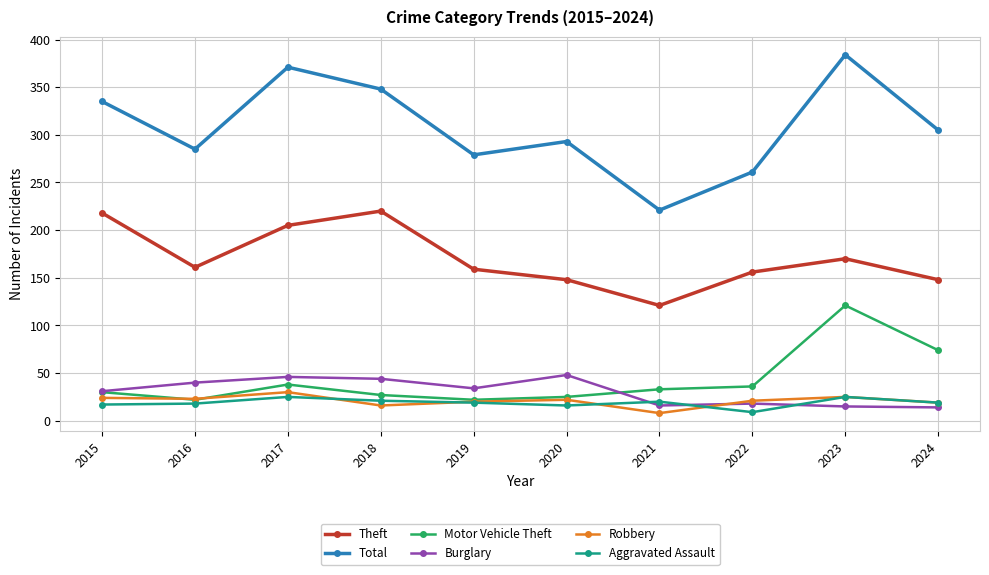

What is the difference between the highest and lowest values at 2023?

369